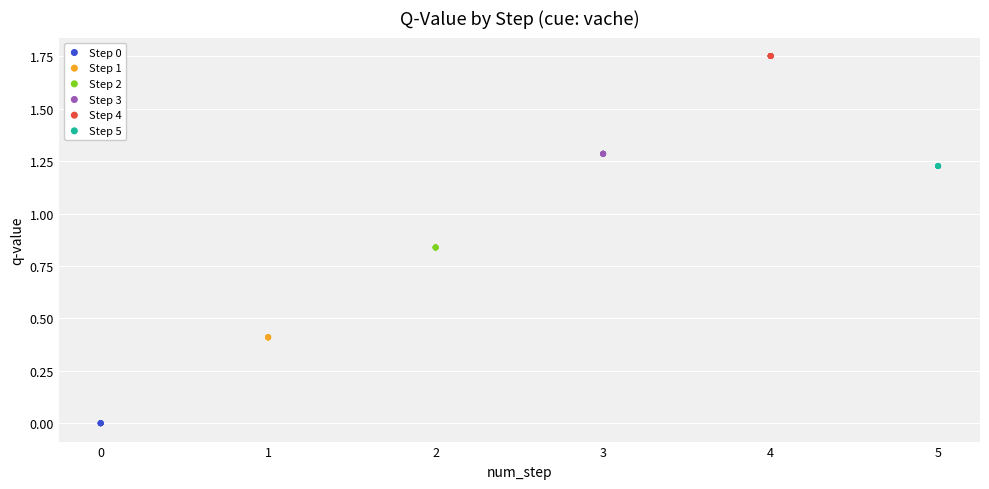

Which series reaches the maximum Y coordinate?

Step 4